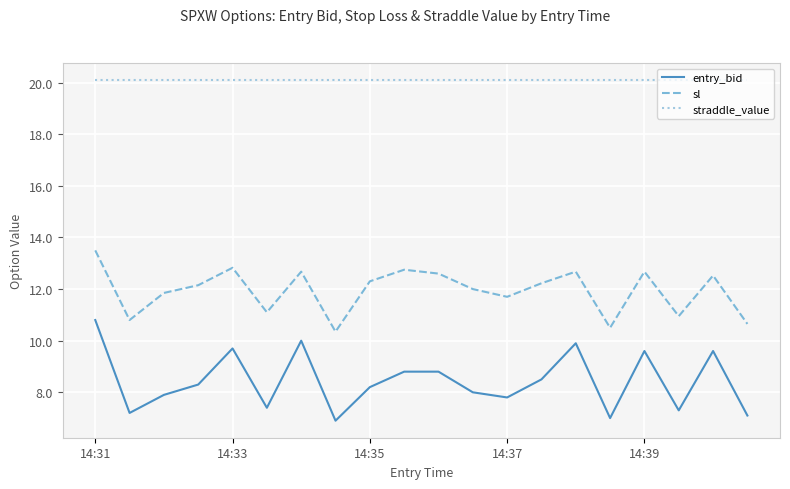

True or false: straddle_value and sl cross at least once.

False